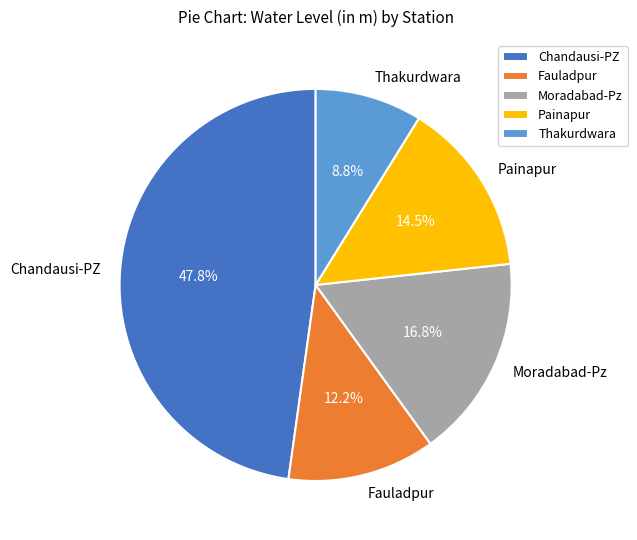

Does Painapur represent more than half of the total?

No